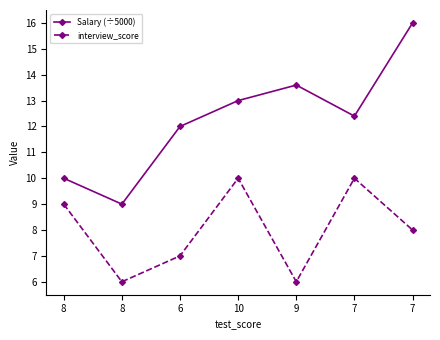

Reading left to right, what are all the values shown in this chart?

Salary (÷5000): 8=10.0	8=9.0	6=12.0	10=13.0	9=13.6	7=12.4	7=16.0
interview_score: 8=9.0	8=6.0	6=7.0	10=10.0	9=6.0	7=10.0	7=8.0